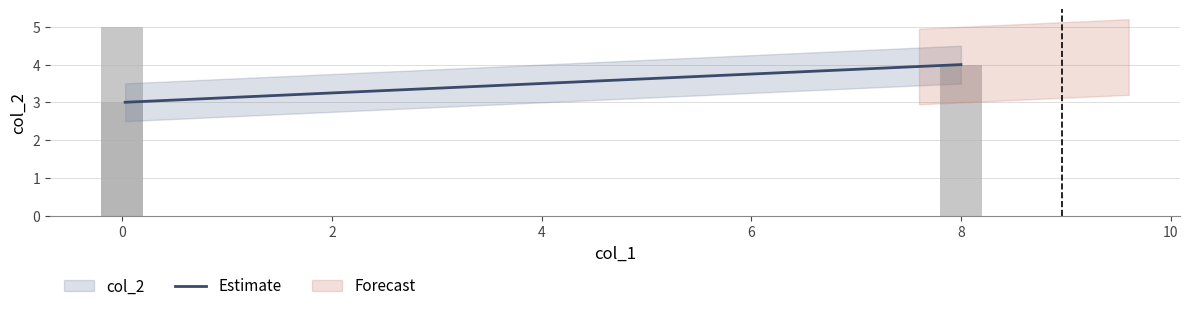

Is it true that the value at Product 2 is 3?

False